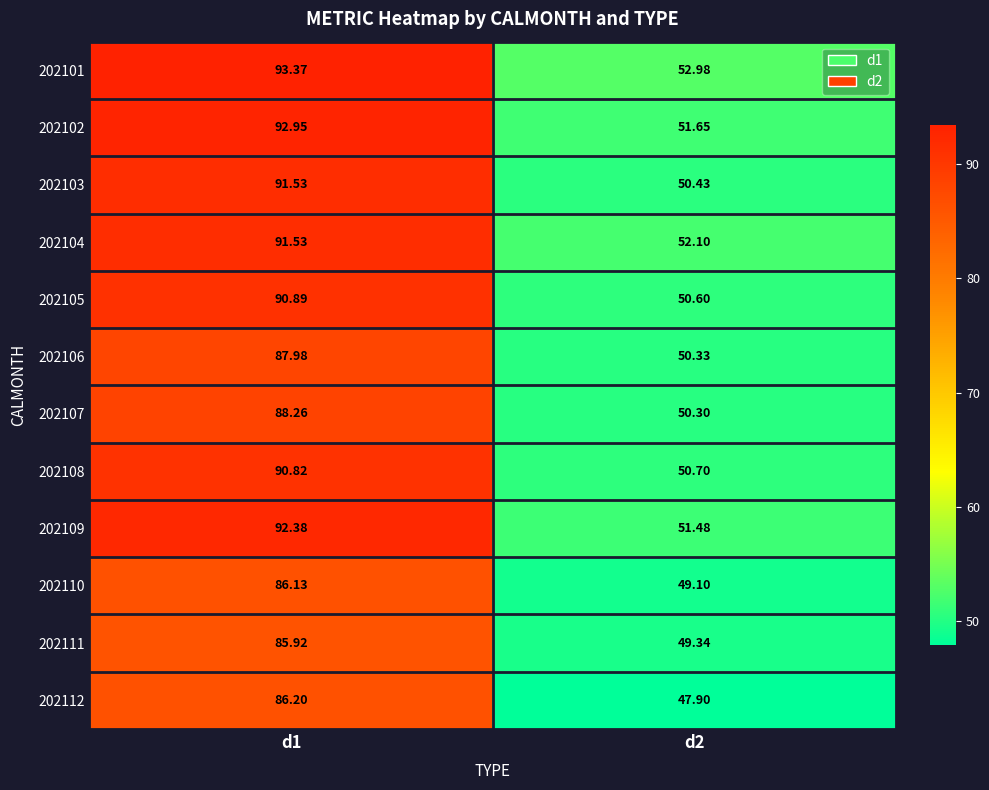

What is the smallest value displayed?

47.9